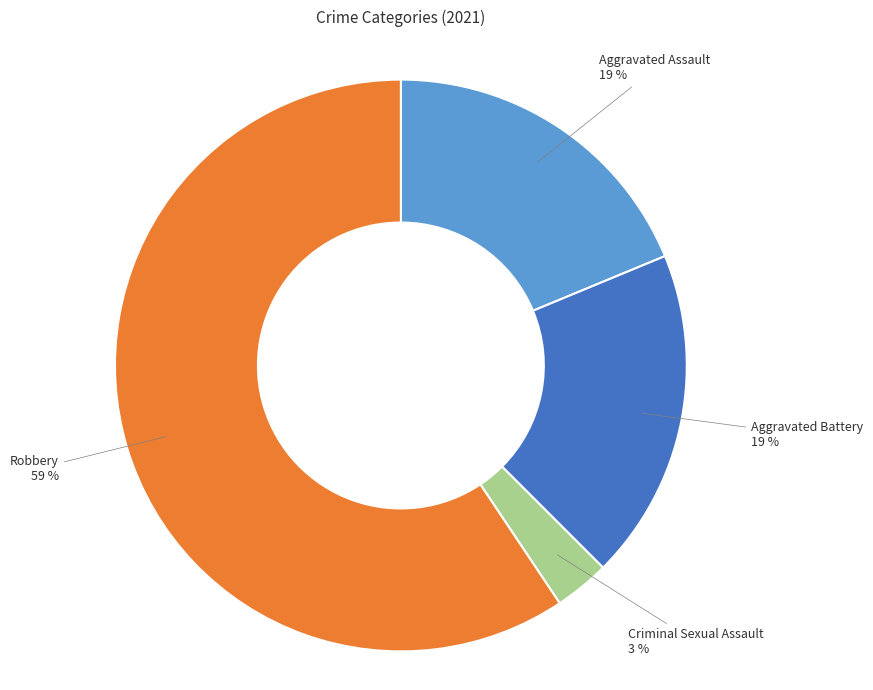

Which has a higher value, Aggravated Assault or Robbery?

Robbery